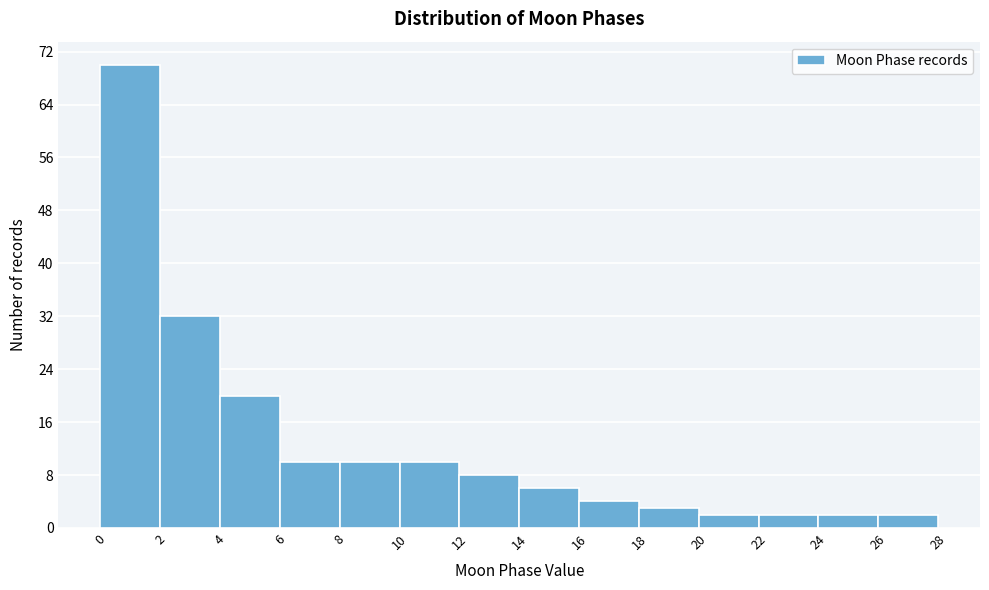

Reading left to right, transcribe this chart: for each bar, give the range it covers on the x-axis and its height. The values are not printed on the chart, so give them approximately, as read against the axis.

0 to 2: 70
2 to 4: 32
4 to 6: 20
6 to 8: 10
8 to 10: 10
10 to 12: 10
12 to 14: 8
14 to 16: 6
16 to 18: 4
18 to 20: 3
20 to 22: 2
22 to 24: 2
24 to 26: 2
26 to 28: 2